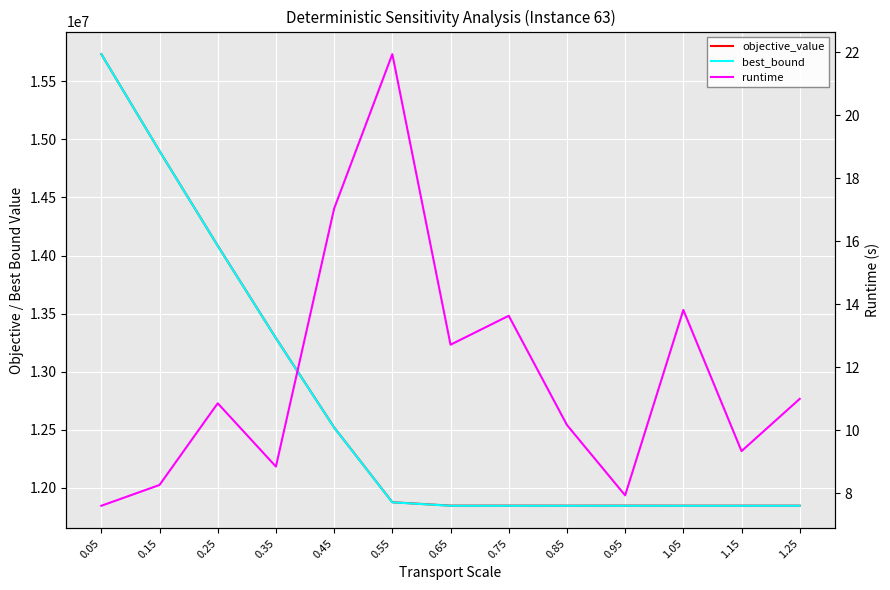

At which label does best_bound reach its minimum?

0.95